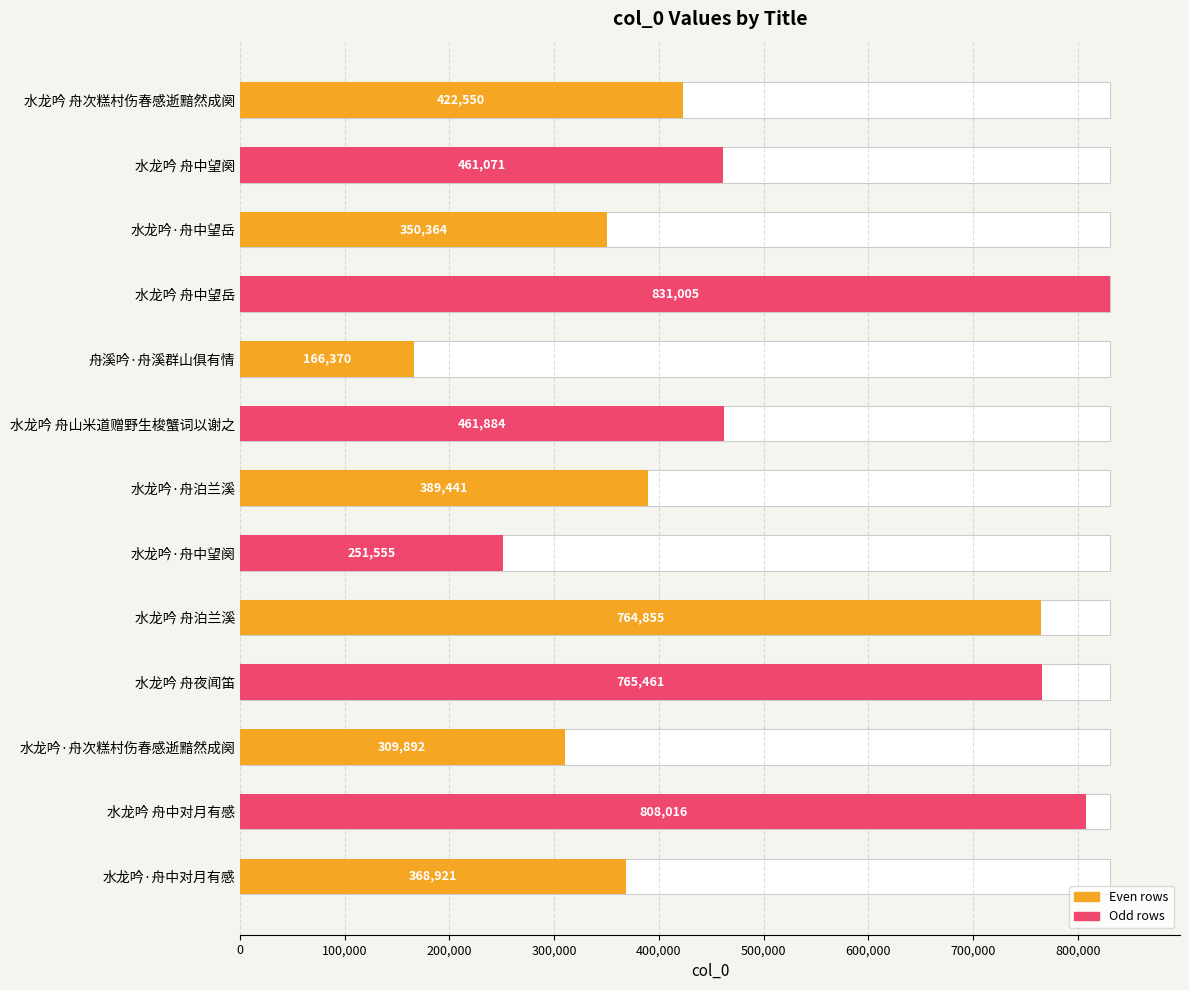

Reading left to right, what are all the values shown in this chart?

422550	461071	350364	831005	166370	461884	389441	251555	764855	765461	309892	808016	368921